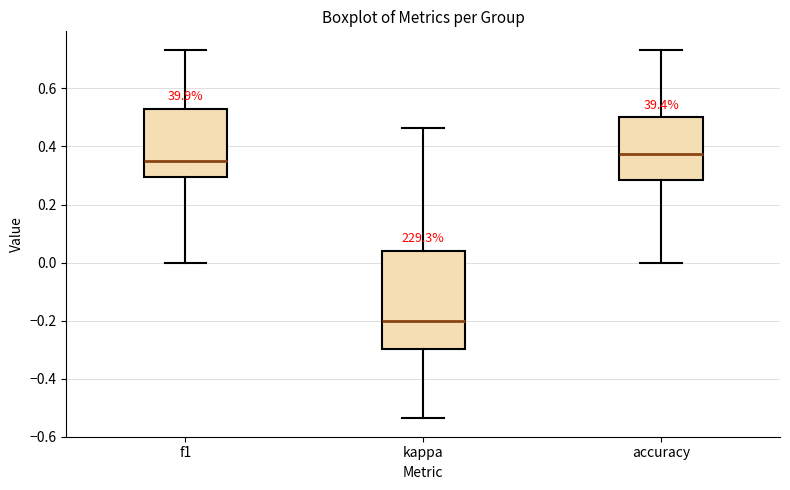

Reading left to right, read every box against the y-axis: the position of its median line, the range the box covers, and the ends of its whiskers. The values are not printed on the chart, so give them approximately, as read against the axis.

f1: median 0.36, box 0.30 to 0.52, whiskers 0.00 to 0.74
kappa: median -0.20, box -0.30 to 0.04, whiskers -0.54 to 0.46
accuracy: median 0.38, box 0.28 to 0.50, whiskers 0.00 to 0.74